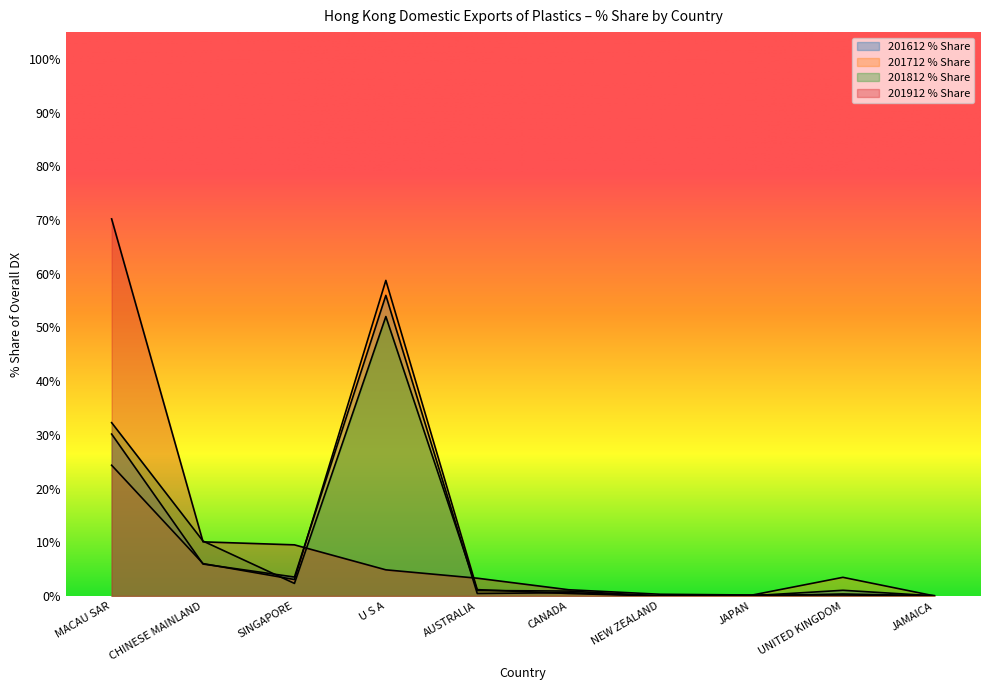

What is the label of the 8th point from the left?

JAPAN